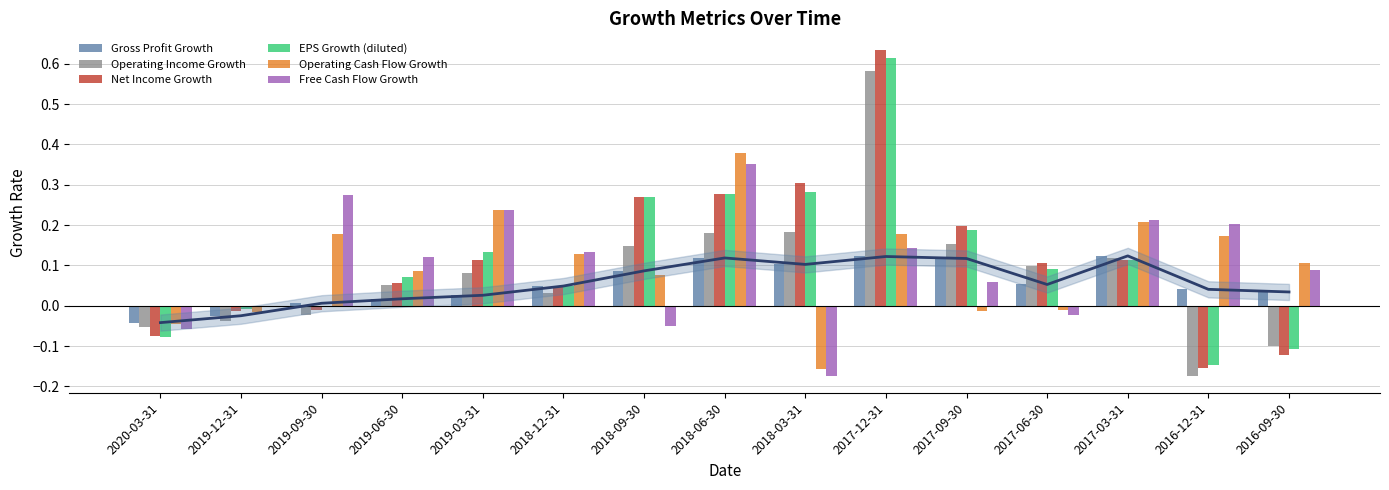

List the series in order of their peak value, highest first.

Net Income Growth, EPS Growth (diluted), Operating Income Growth, Operating Cash Flow Growth, Free Cash Flow Growth, Gross Profit Growth